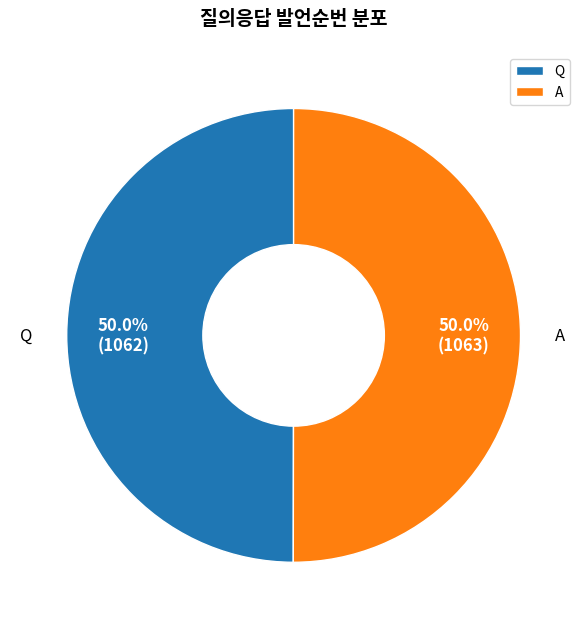

Approximately how many times larger is the value at Q compared to A?

1.0